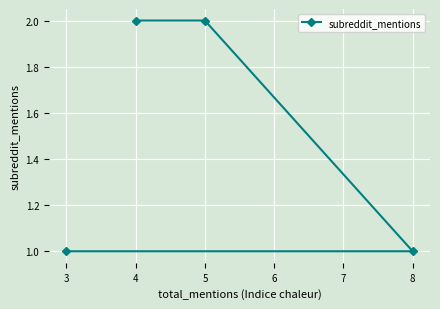

How many values are below 2?

2